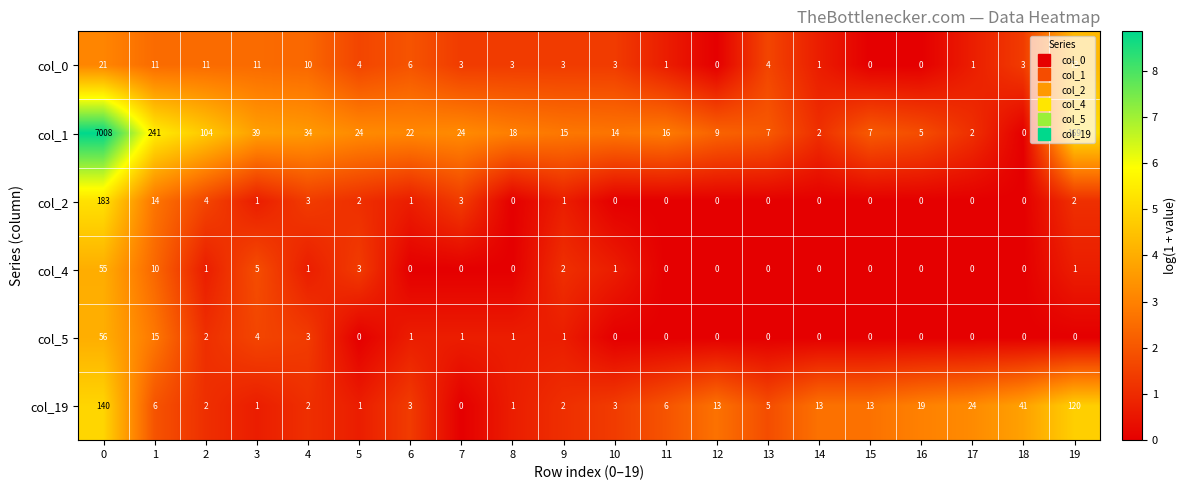

What is the sum of all col_4 values?

79